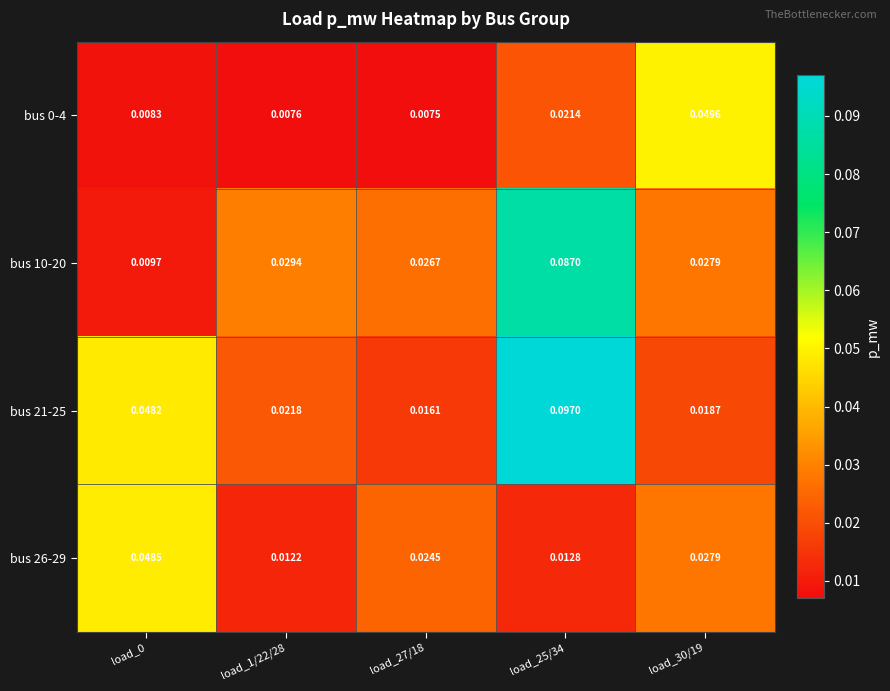

Is the value of bus 0-4 at load_27/18 greater than the value of bus 10-20 at load_0?

No